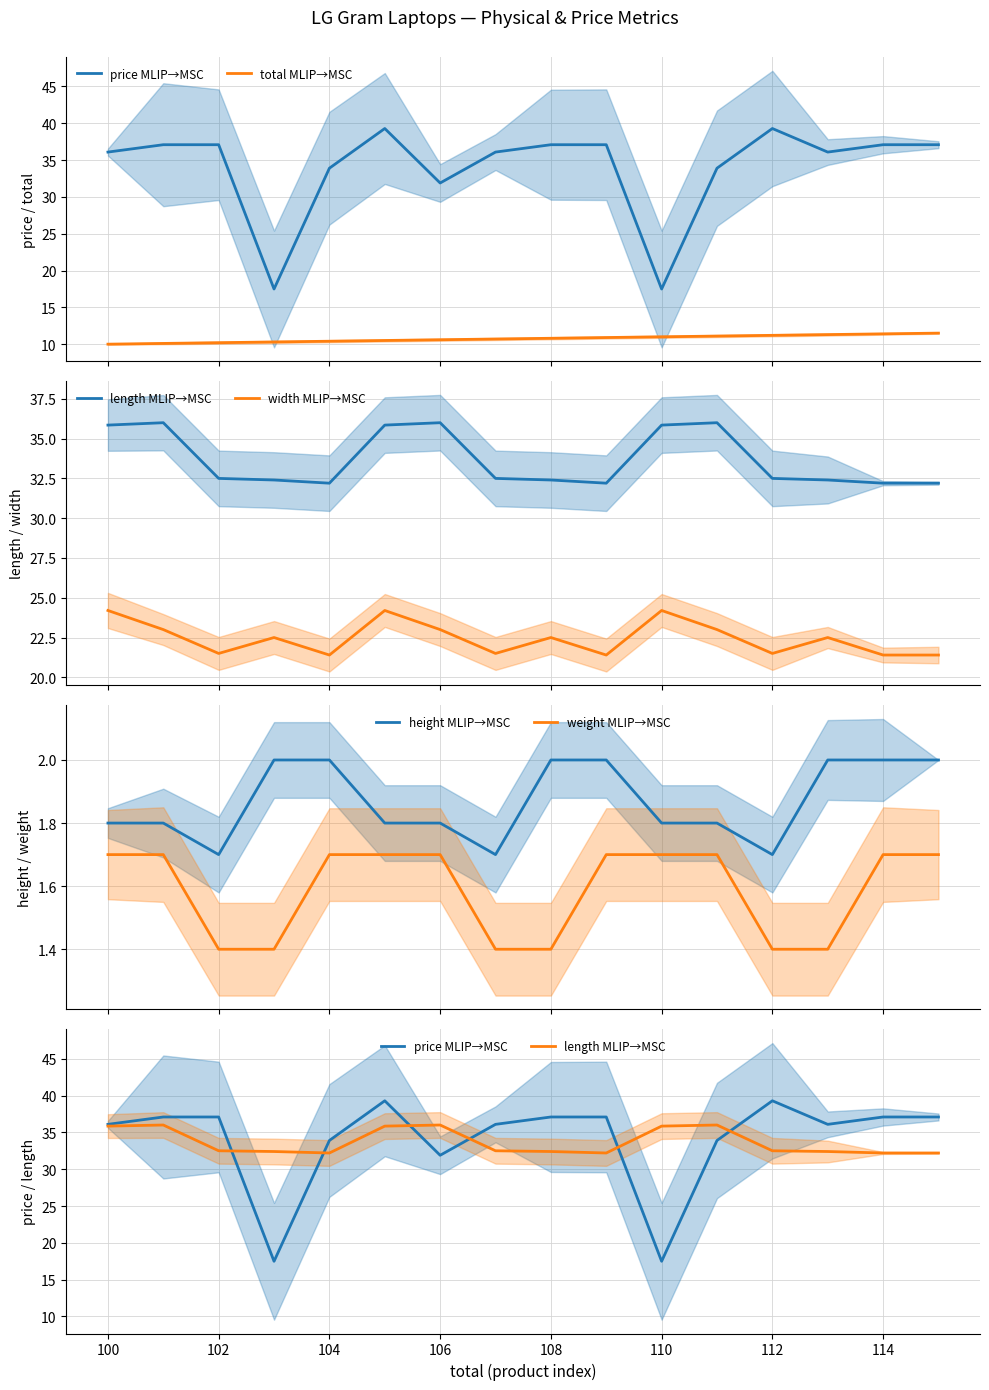

Does the chart have visible grid lines?

Yes